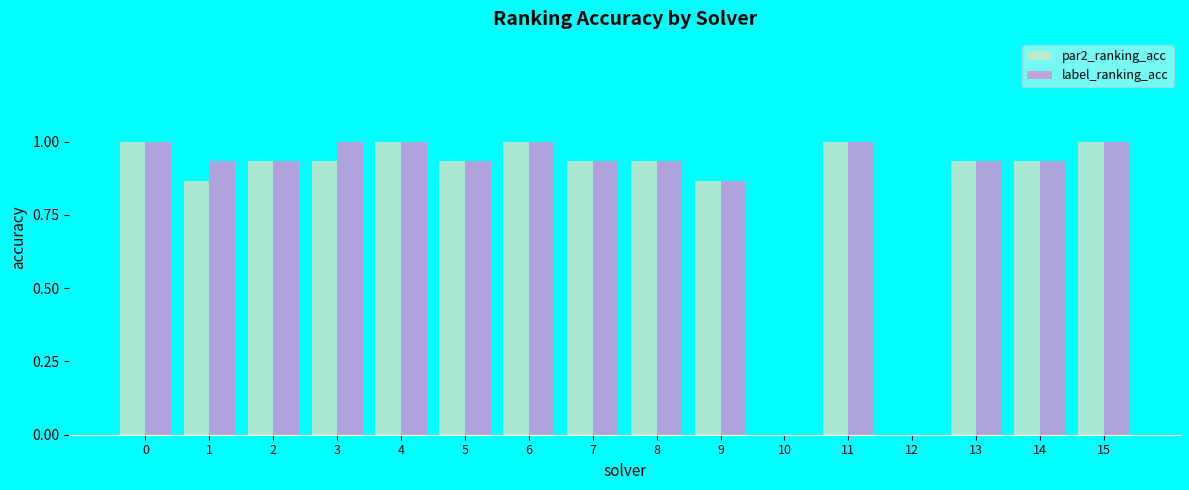

What is the sum of the label_ranking_acc values at 2 and 7?

1.9